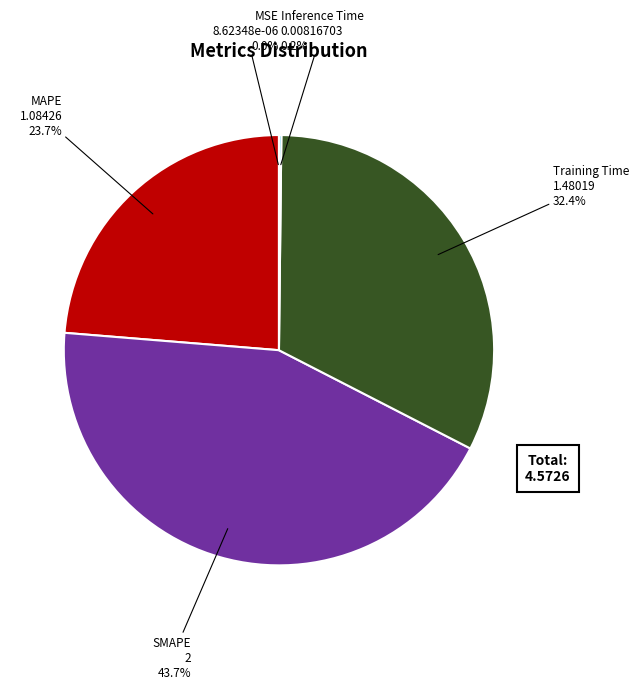

What is the ratio of the value at Training Time to the value at SMAPE?

0.7